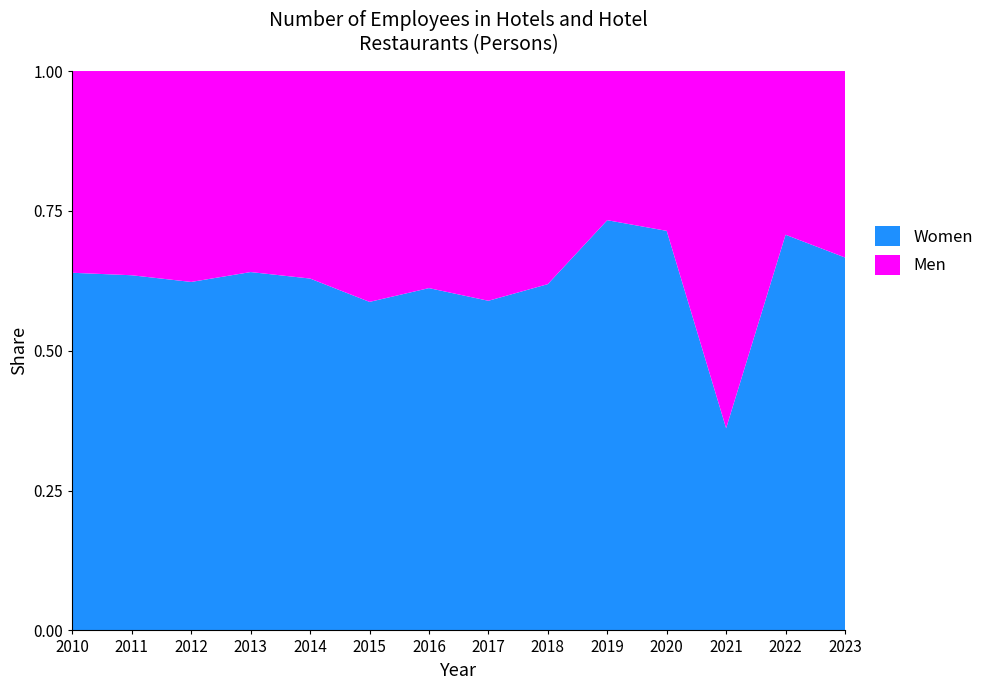

Reading left to right, transcribe all the data shown in this chart.

Women: 39	40	38	41	39	37	41	33	26	22	15	30	29	30
Men: 22	23	23	23	23	26	26	23	16	8	6	53	12	15